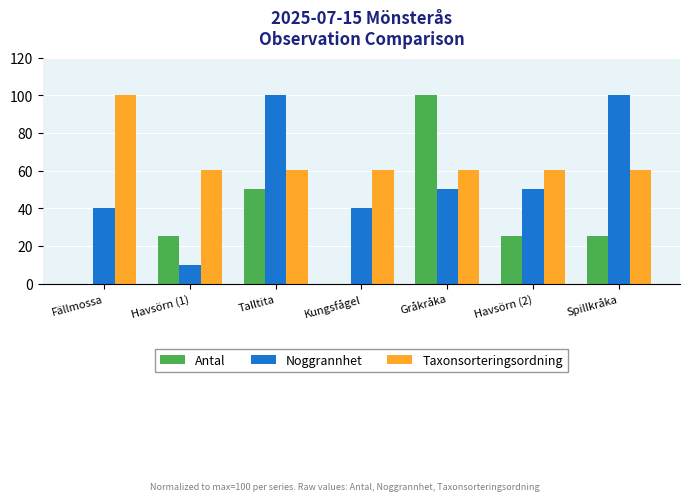

What is the average value of the Antal series?

32.1